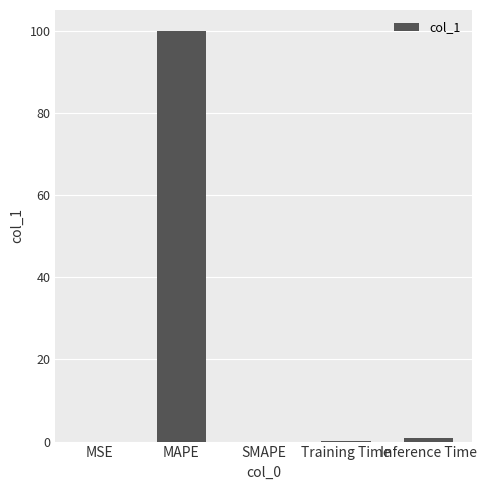

What is the change in value from MAPE to SMAPE?

-100.0